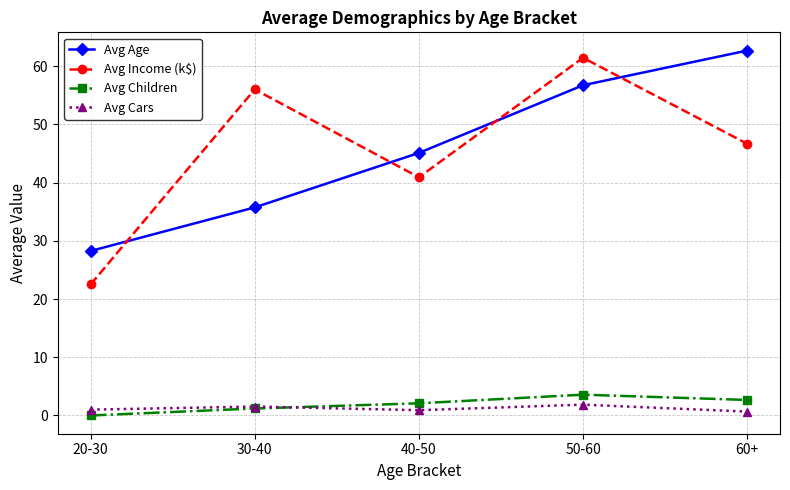

At which category does the chart reach its minimum across all series?

20-30